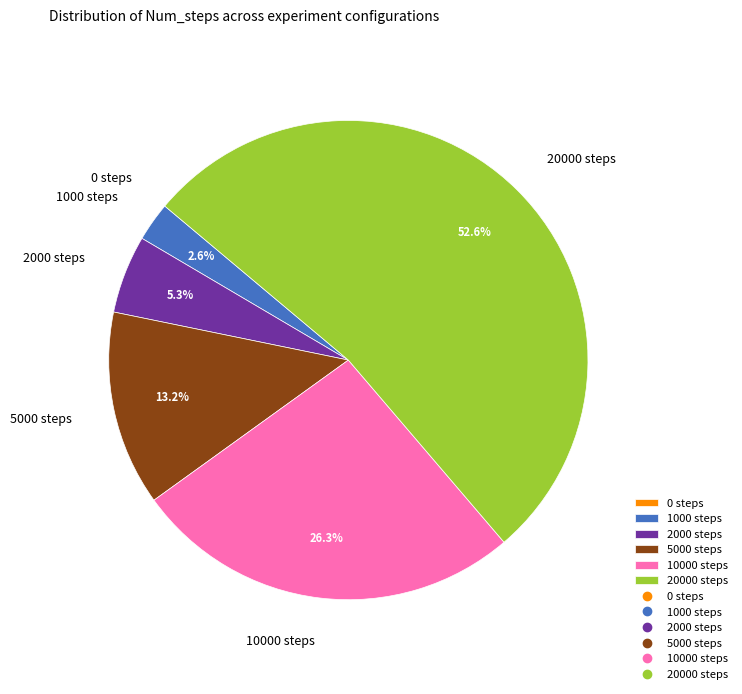

Rank the categories by value from lowest to highest.

0 steps, 1000 steps, 2000 steps, 5000 steps, 10000 steps, 20000 steps